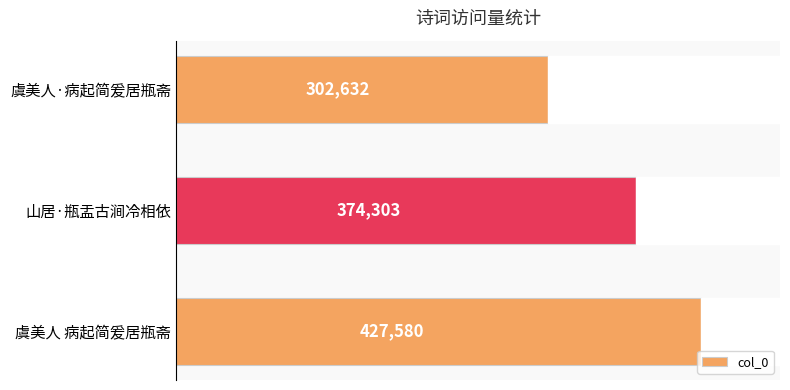

What is the label of the 3rd bar from the top?

虞美人 病起简爰居瓶斋